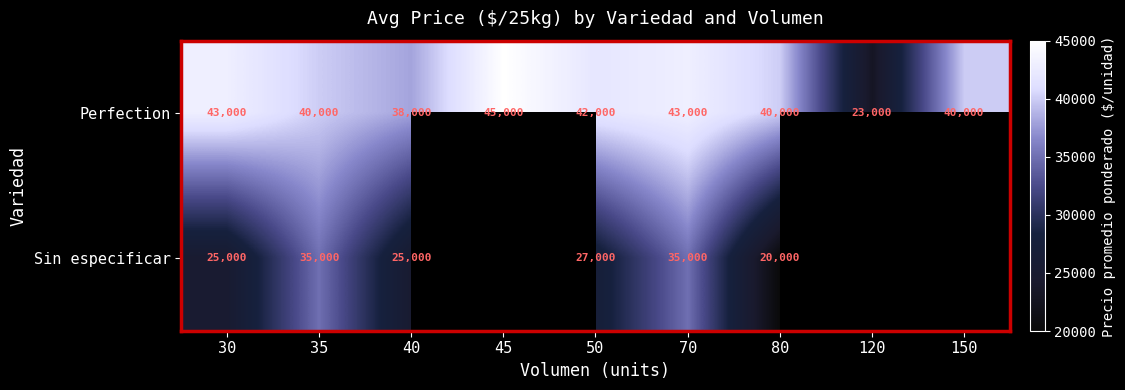

What is the smallest value displayed?

20000.0